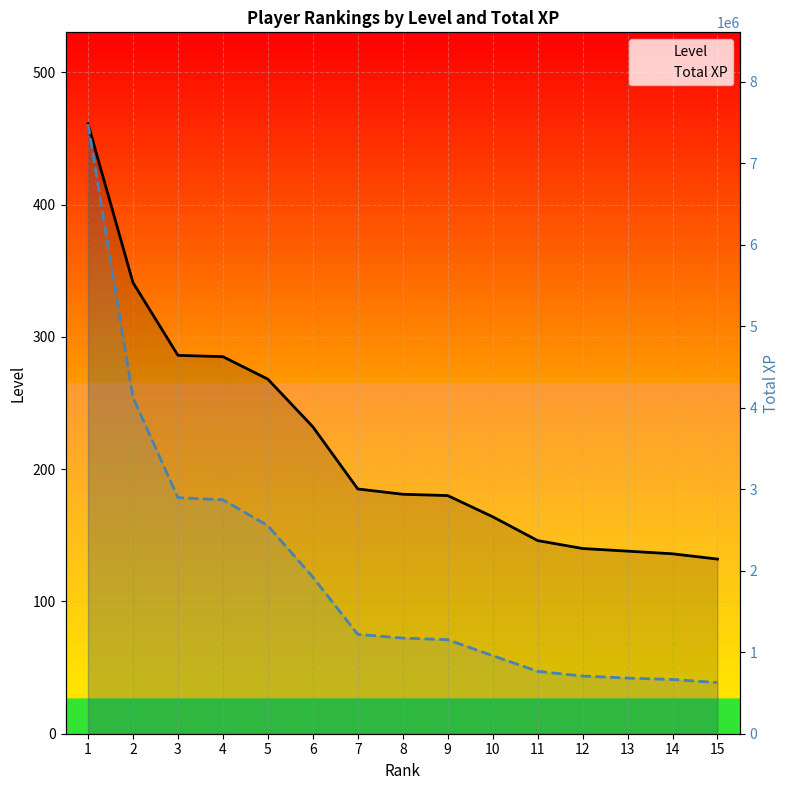

Rank the series by their average value, from highest to lowest.

Total XP, Level